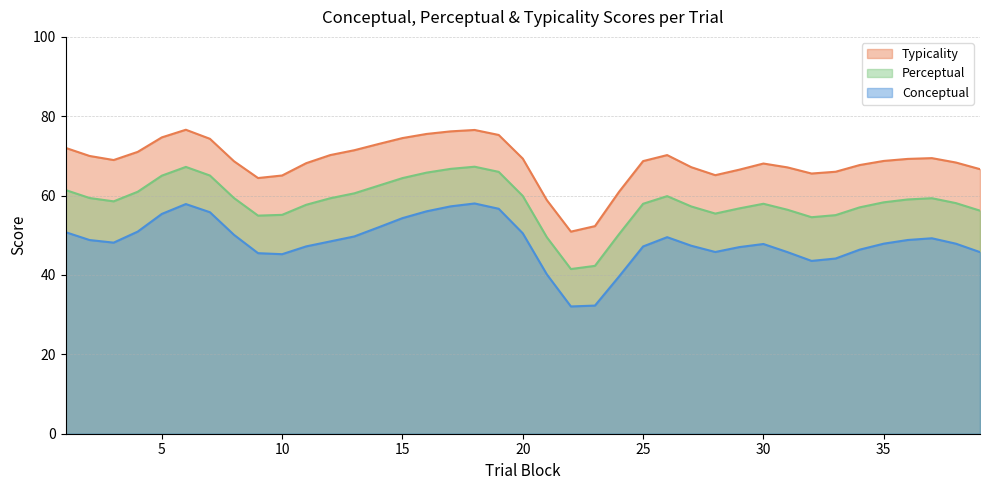

What is the highest value of the Conceptual series?

58.0